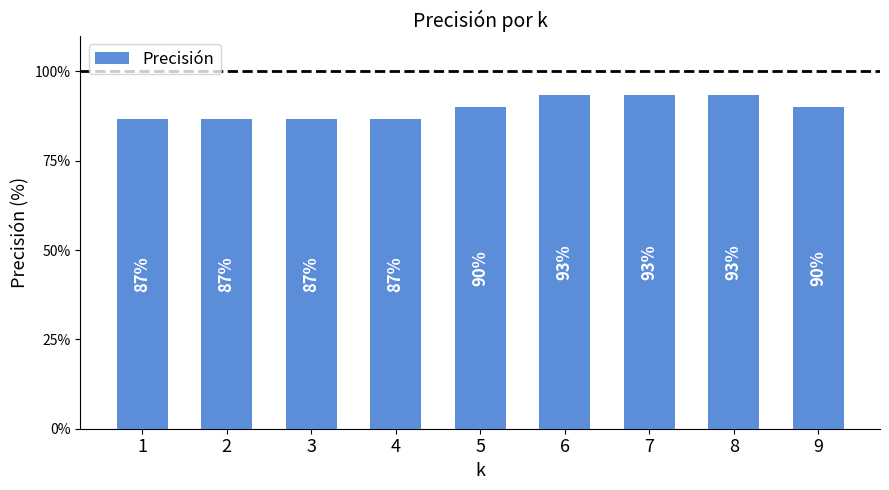

At which category does the chart reach its peak across all series?

6